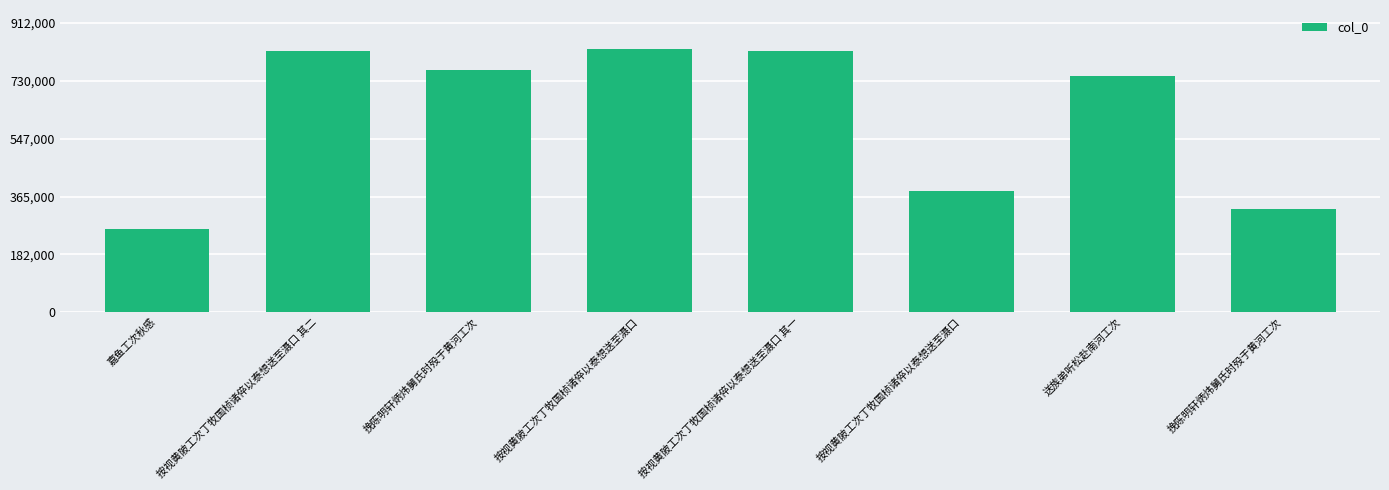

What is the change in value from 按视黄陂工次丁牧国桢诸倅以泰想送至滠口 to 挽陈明轩炳炜舅氏时殁于黄河工次?

-504171